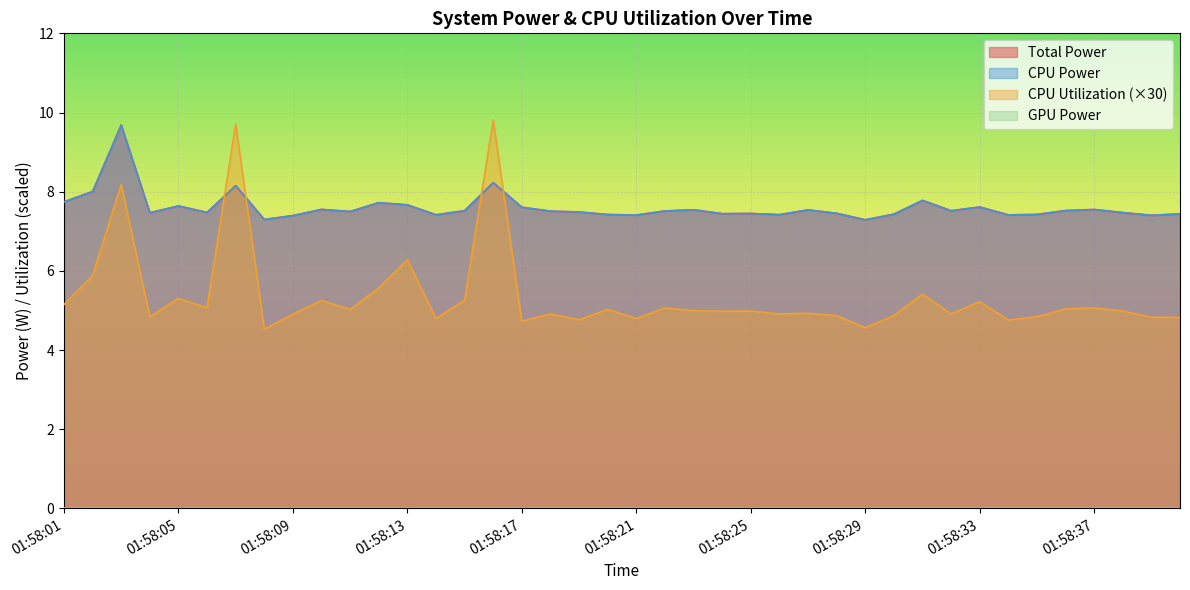

What is the sum of all Total Power values?

304.1